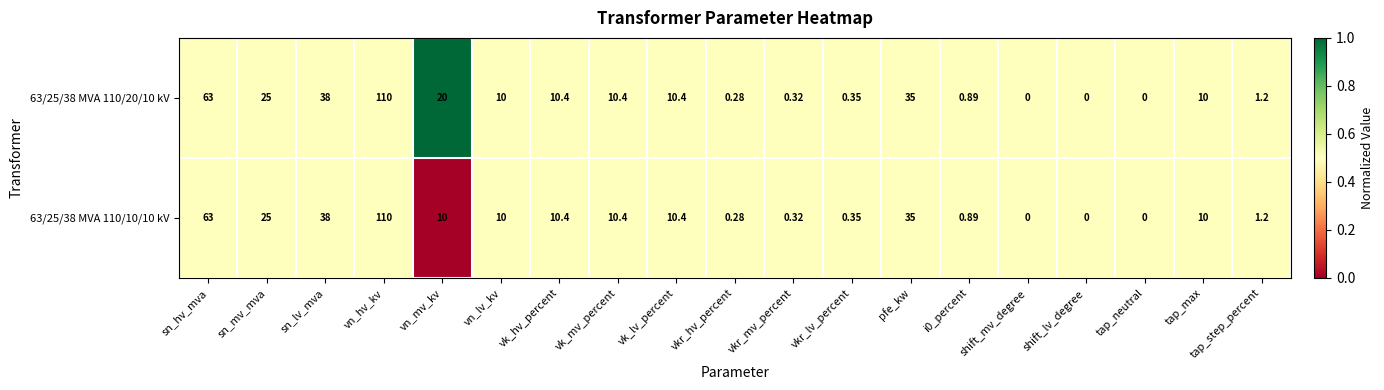

At which category is the sum across all series the highest?

vn_hv_kv